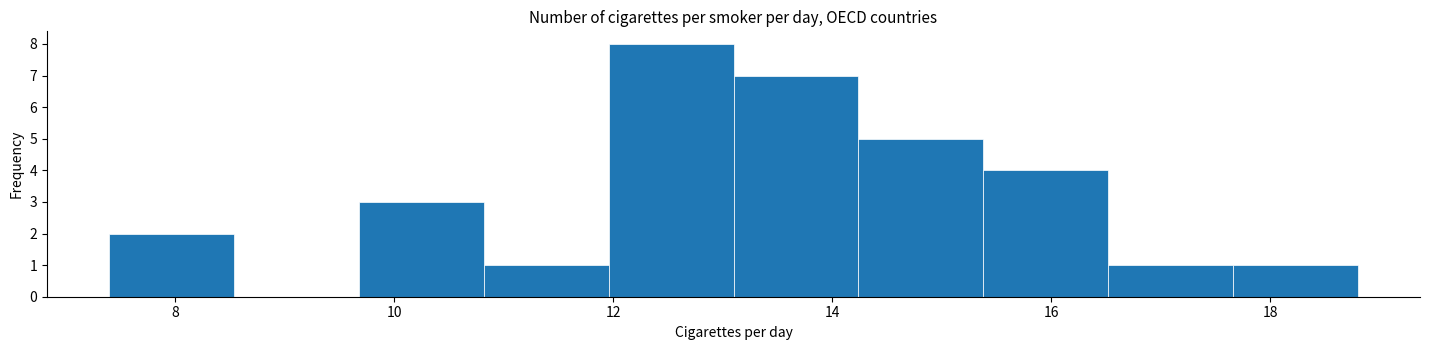

Reading left to right, transcribe this chart: for each bar, give the range it covers on the x-axis and its height. Neither the bar edges nor the heights are printed on the chart, so give them approximately, as read against the axes.

7.40 to 8.54: 2
8.54 to 9.68: 0
9.68 to 10.82: 3
10.82 to 11.96: 1
11.96 to 13.10: 8
13.10 to 14.24: 7
14.24 to 15.38: 5
15.38 to 16.52: 4
16.52 to 17.66: 1
17.66 to 18.80: 1